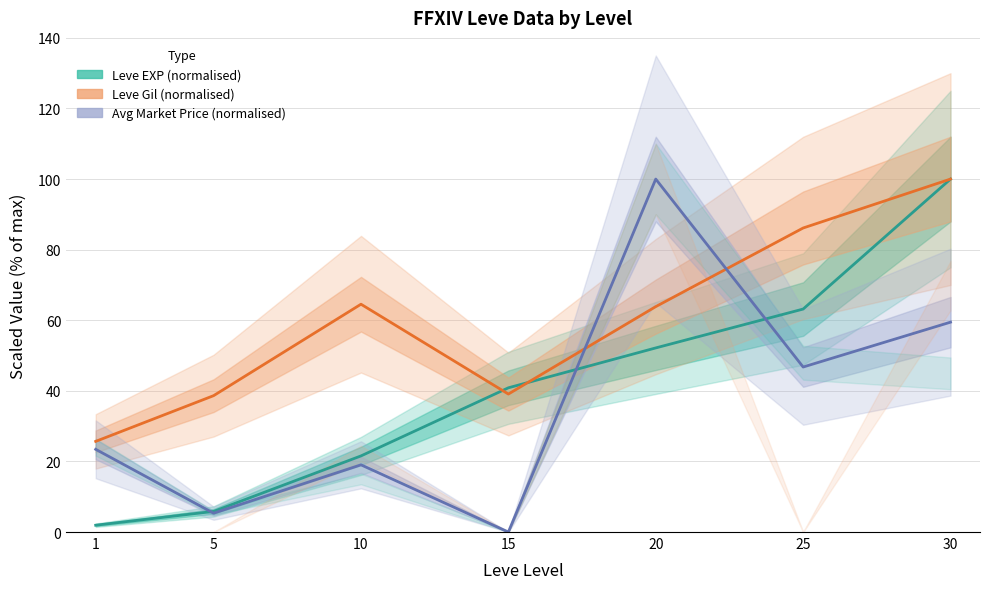

Rank the series at 20 from lowest to highest value.

Leve EXP (normalised), Leve Gil (normalised), Avg Market Price (normalised)